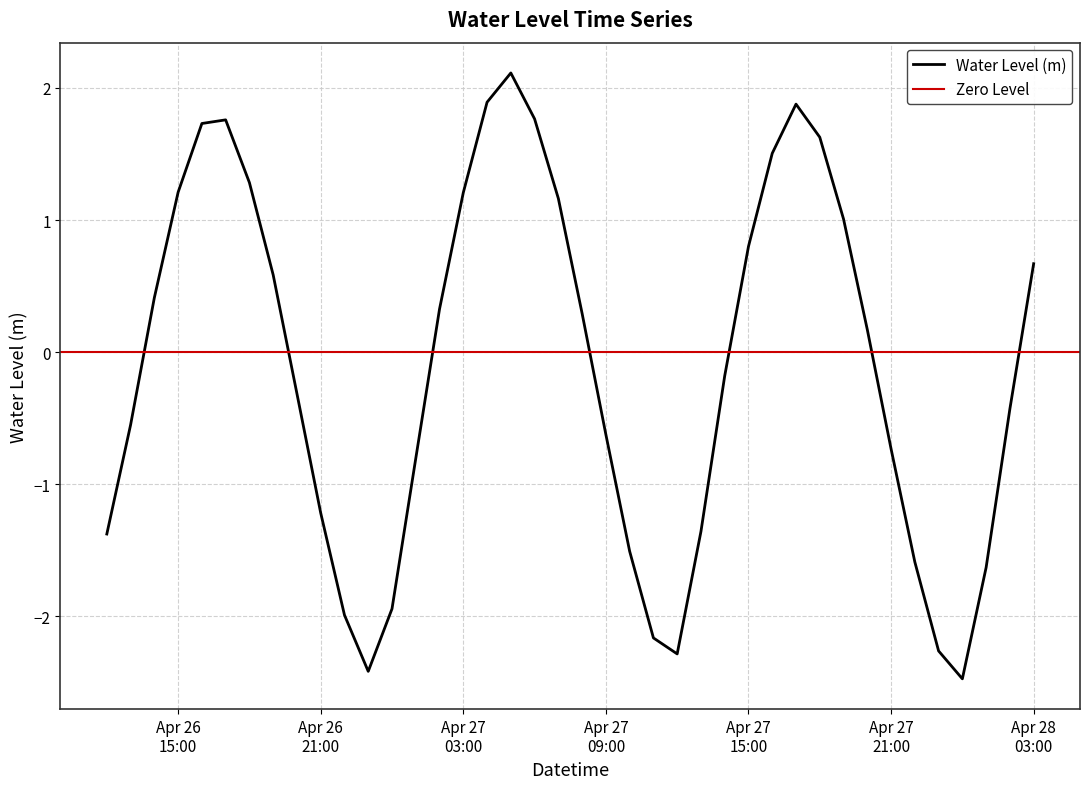

What is the maximum value for Water Level (m)?

2.1